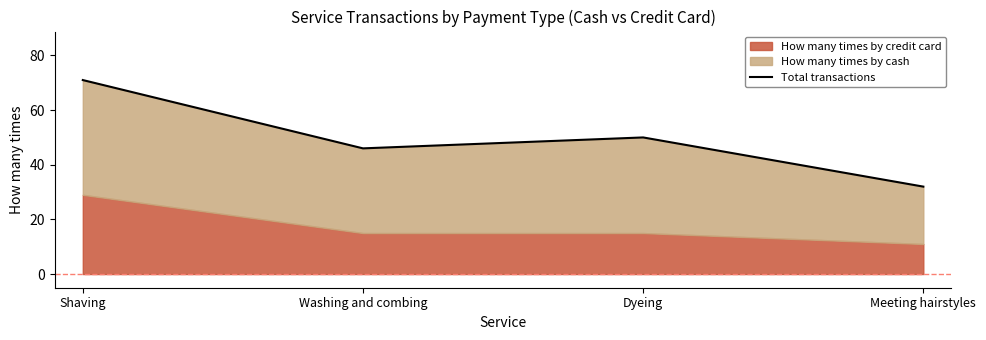

What is the sum of the values at Shaving and Meeting hairstyles?

103